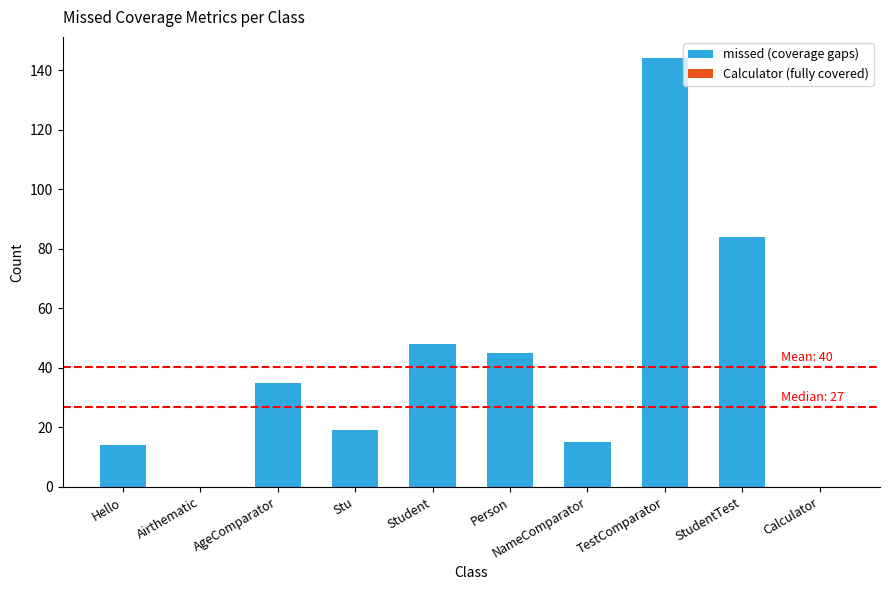

What is the sum of the values at Calculator and Student?

48